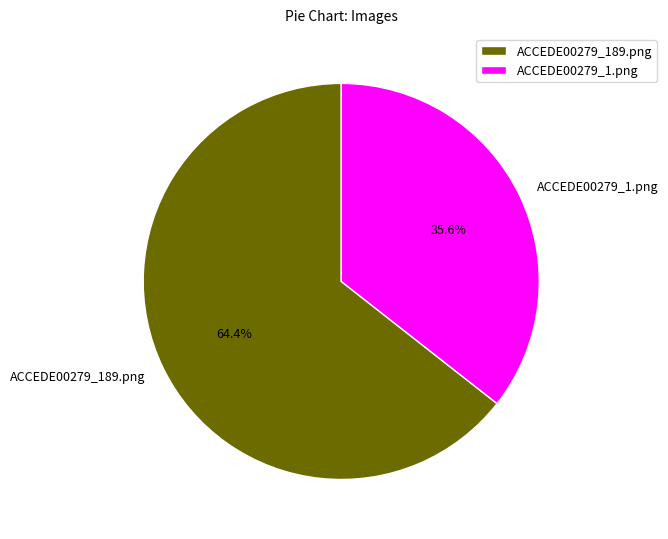

Between ACCEDE00279_189.png and ACCEDE00279_1.png, which is larger?

ACCEDE00279_189.png